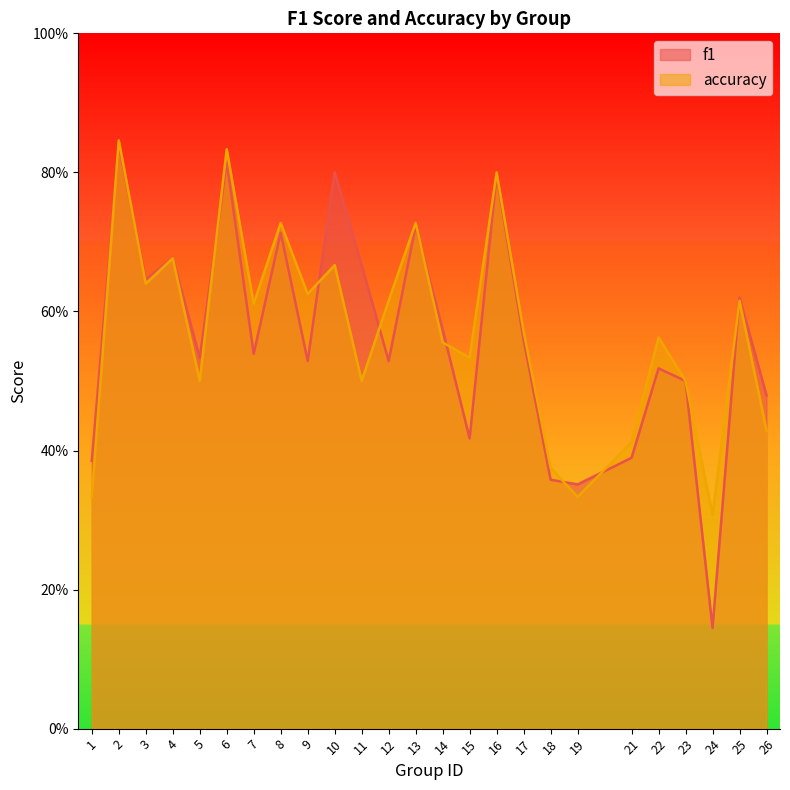

How many data points does each series have?

25